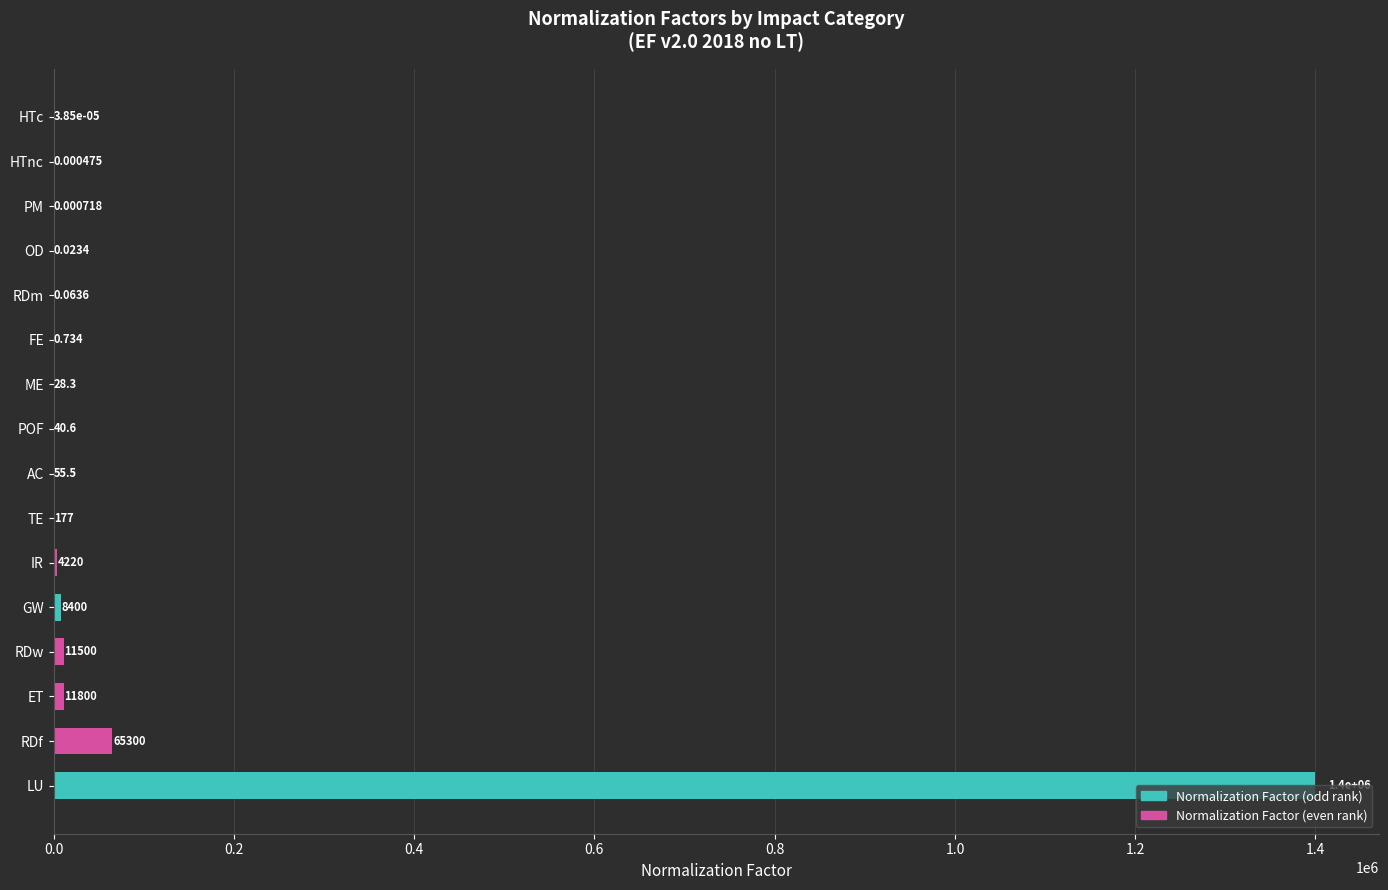

Does the chart contain stacked bars?

No